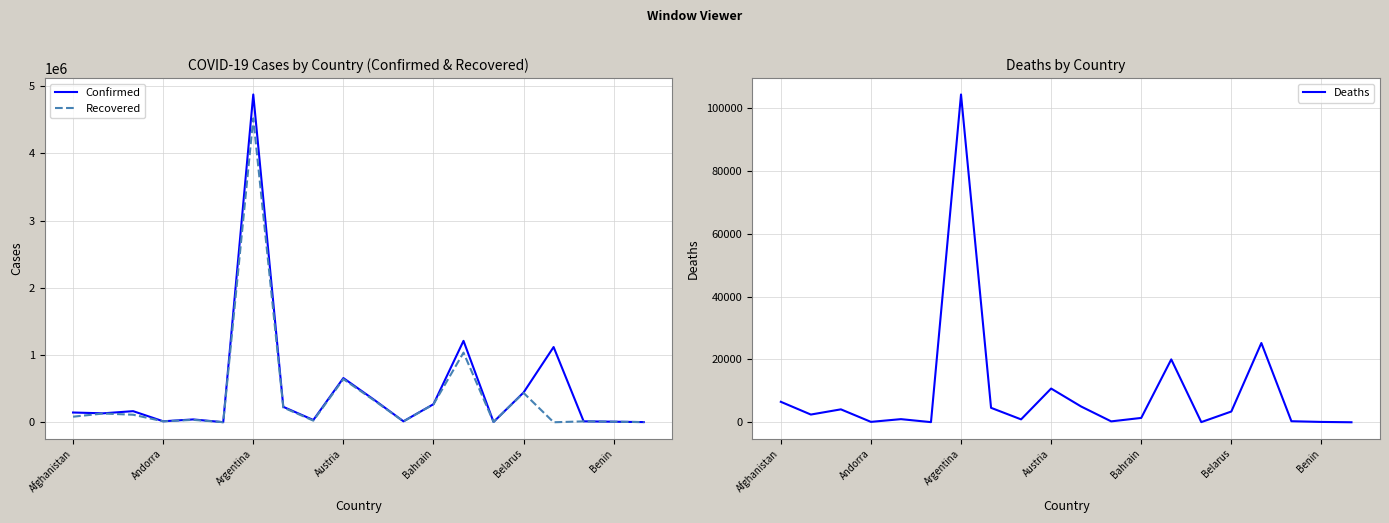

Which series has the largest total across all categories?

Confirmed